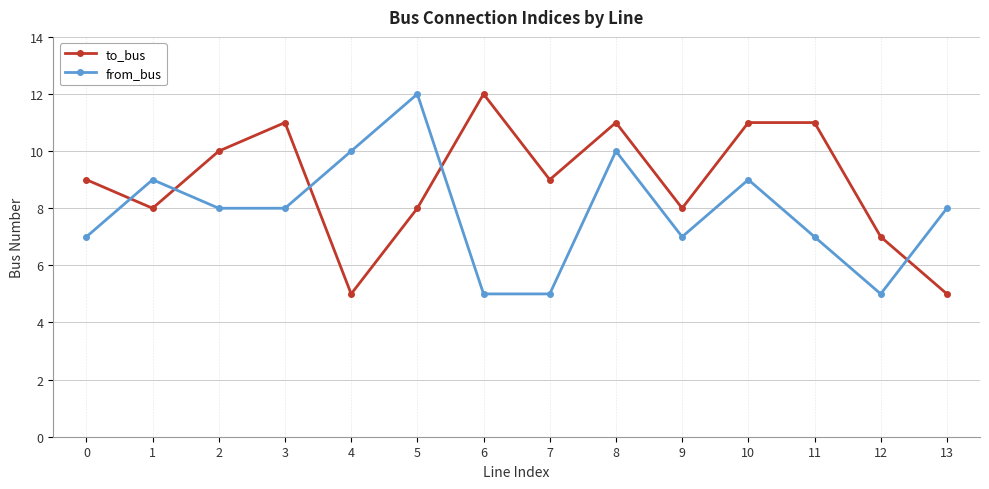

What are all the series names shown in the legend?

to_bus, from_bus